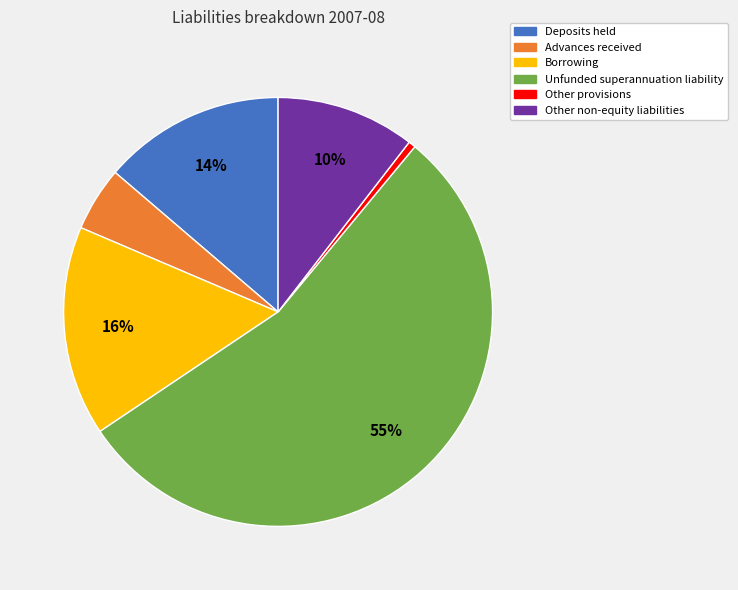

To the nearest percent, what is the combined percentage of Unfunded superannuation liability and Other provisions?

55%